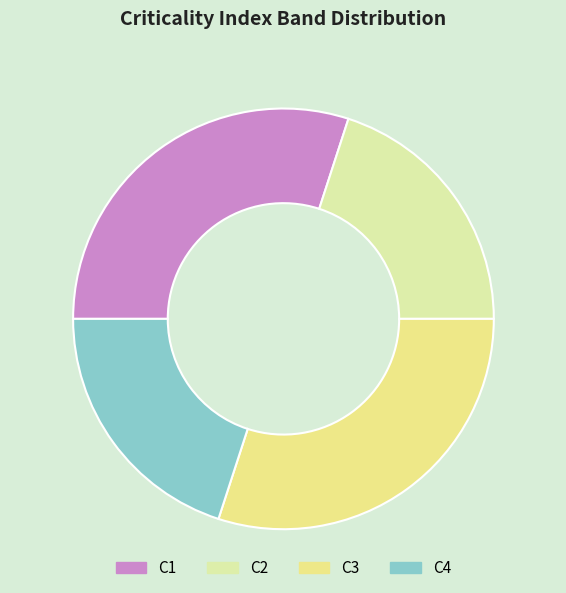

Which slice is the smallest?

C4